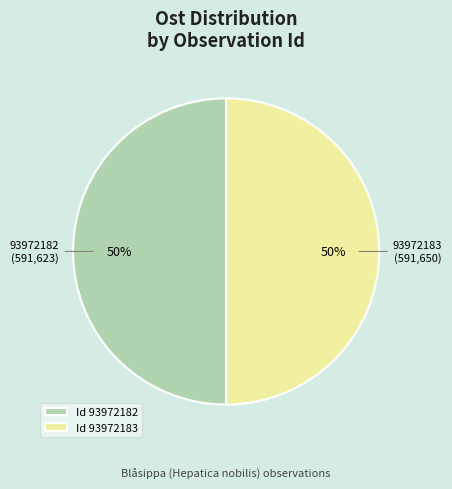

How many segments does this pie chart have?

2